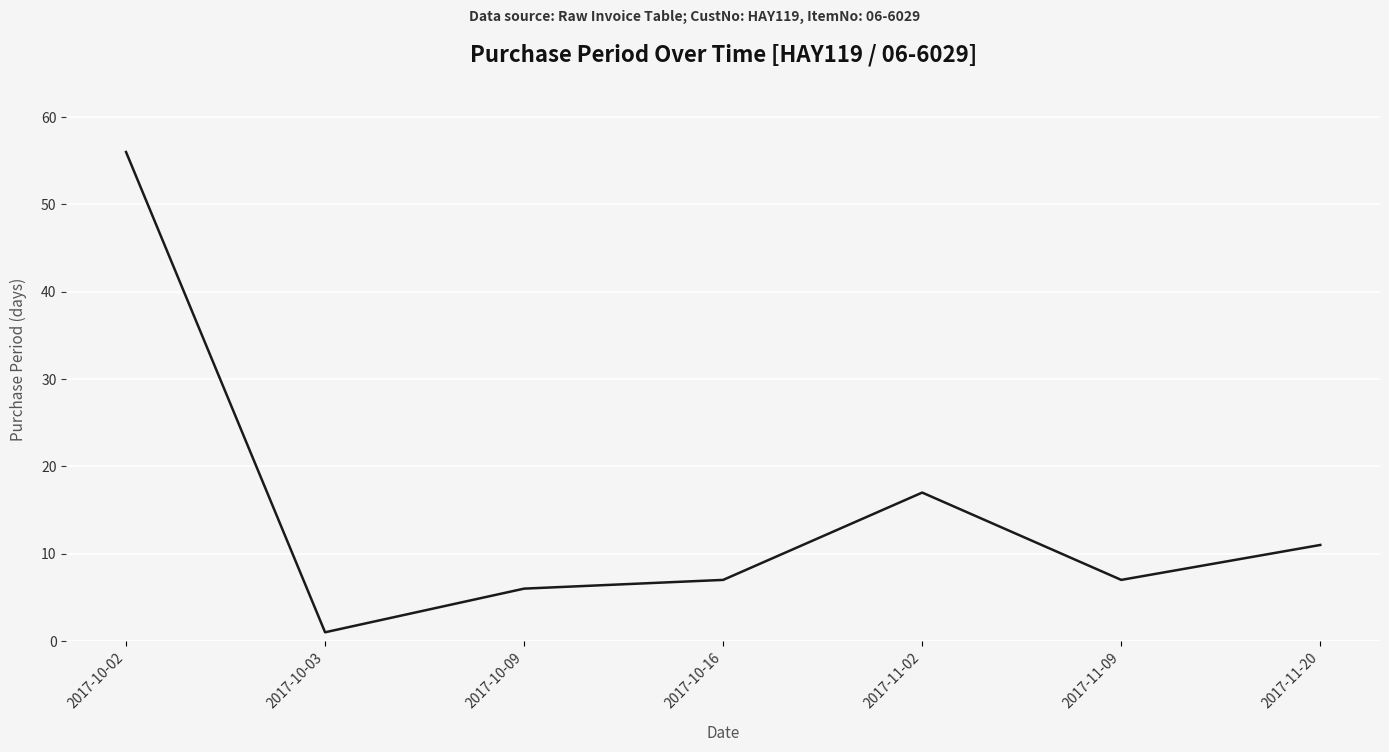

True or false: there are more than 1 points higher than both neighbors.

False